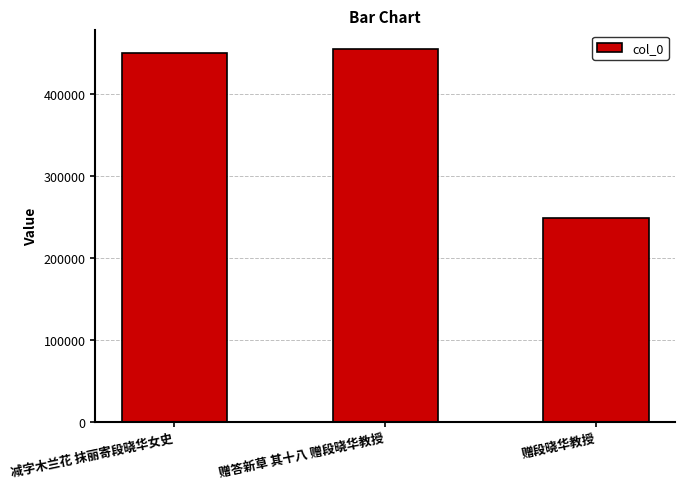

What is the change in value from 减字木兰花 抹丽寄段晓华女史 to 赠段晓华教授?

-200720